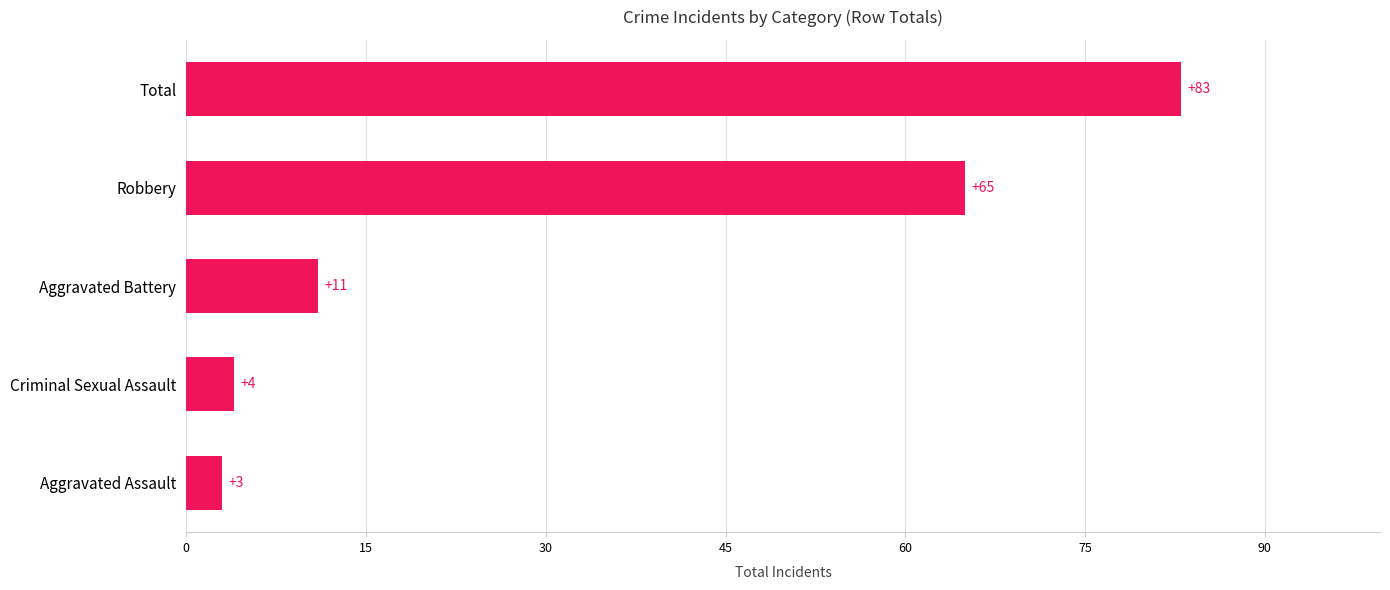

What is the average value?

33